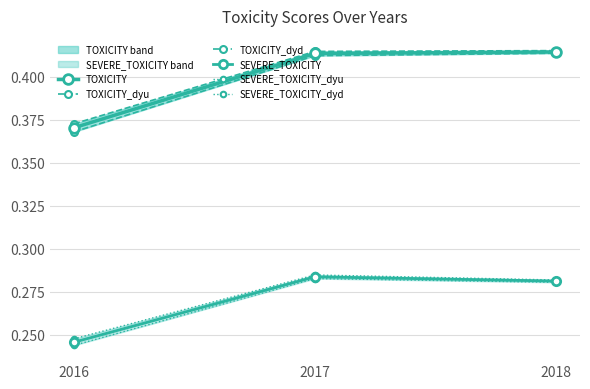

What is the lowest value of the TOXICITY_dyu series?

0.4